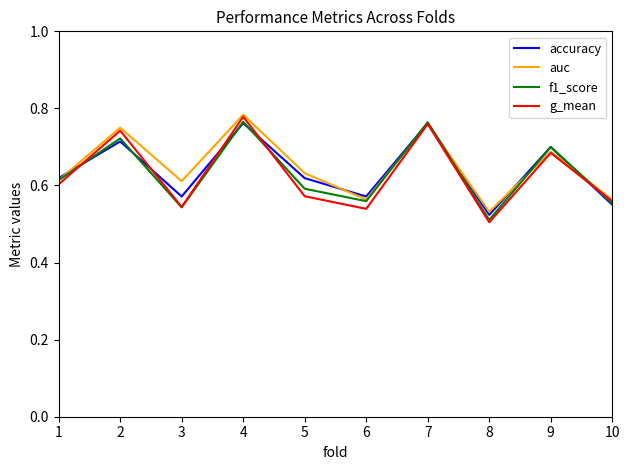

Which series changed the most between 1 and 6?

g_mean